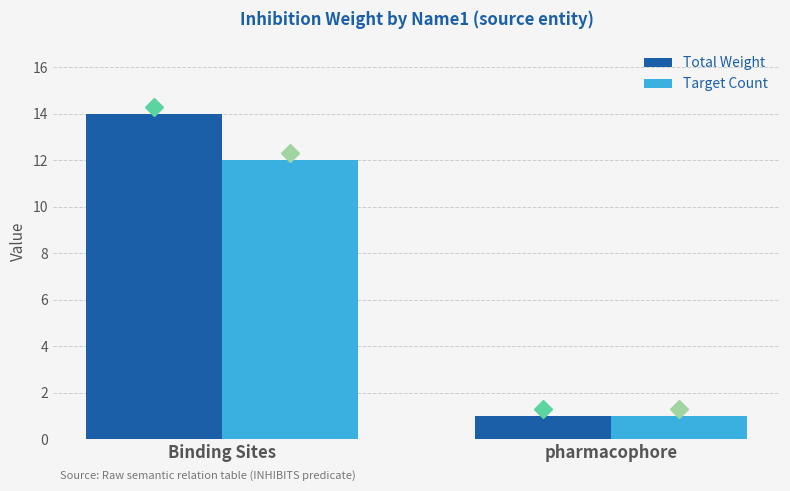

What is the spread (max minus min) of values at Binding Sites?

2